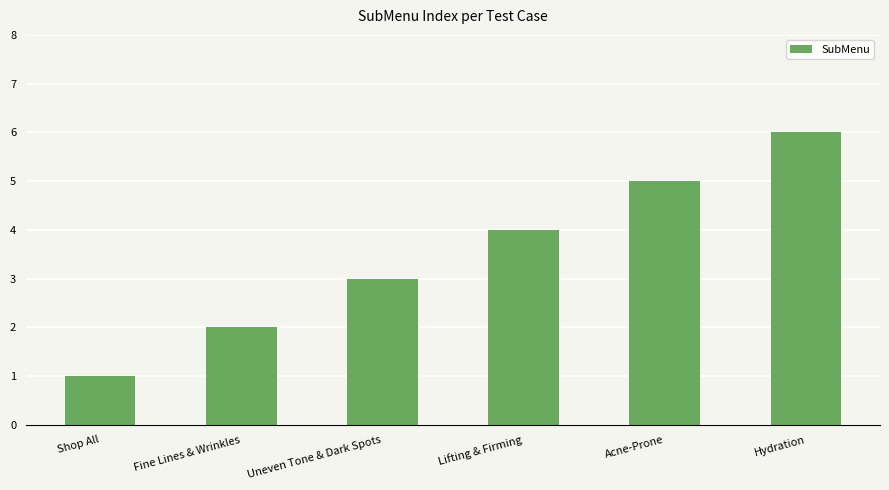

At which label is the value closest to 3?

Uneven Tone & Dark Spots